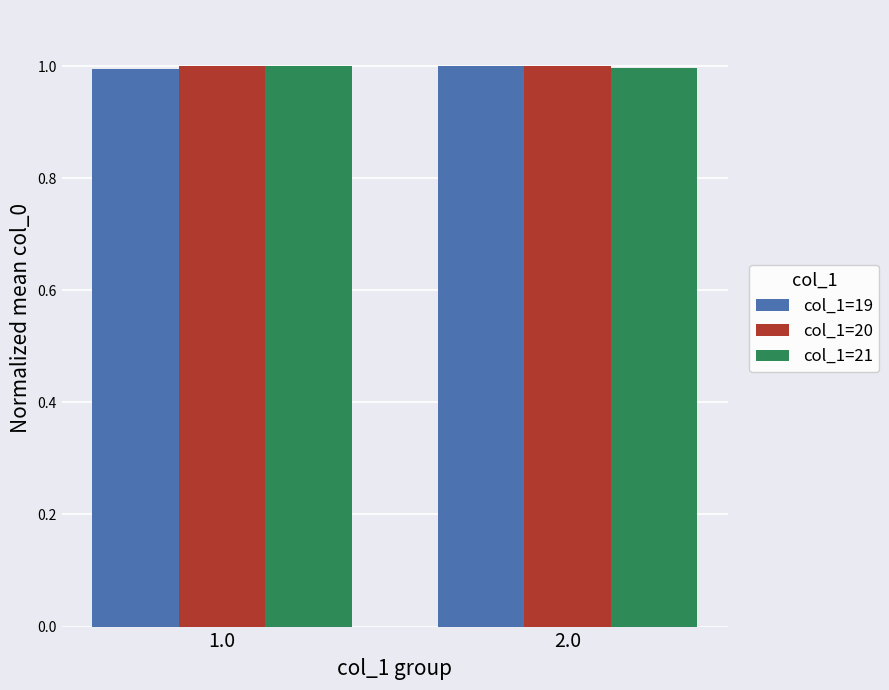

What is the sum of the col_1=21 values at 1.0 and 2.0?

2.0